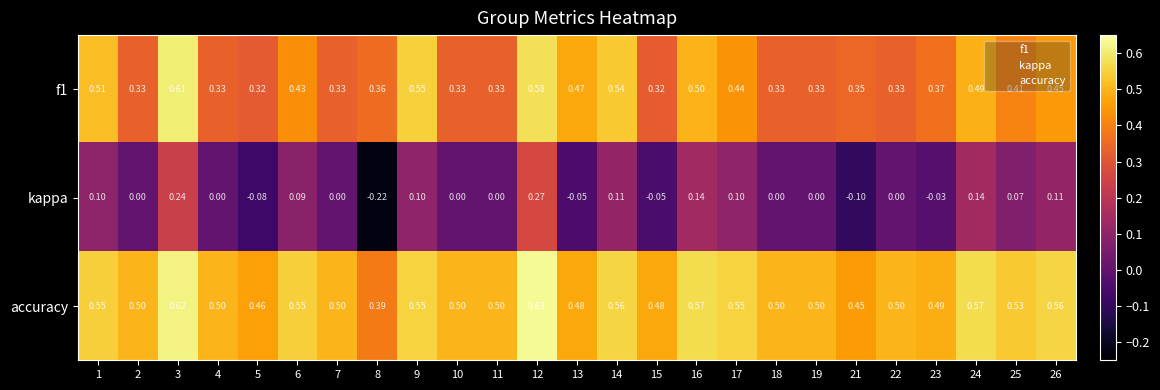

Which series has the largest range (max minus min)?

kappa